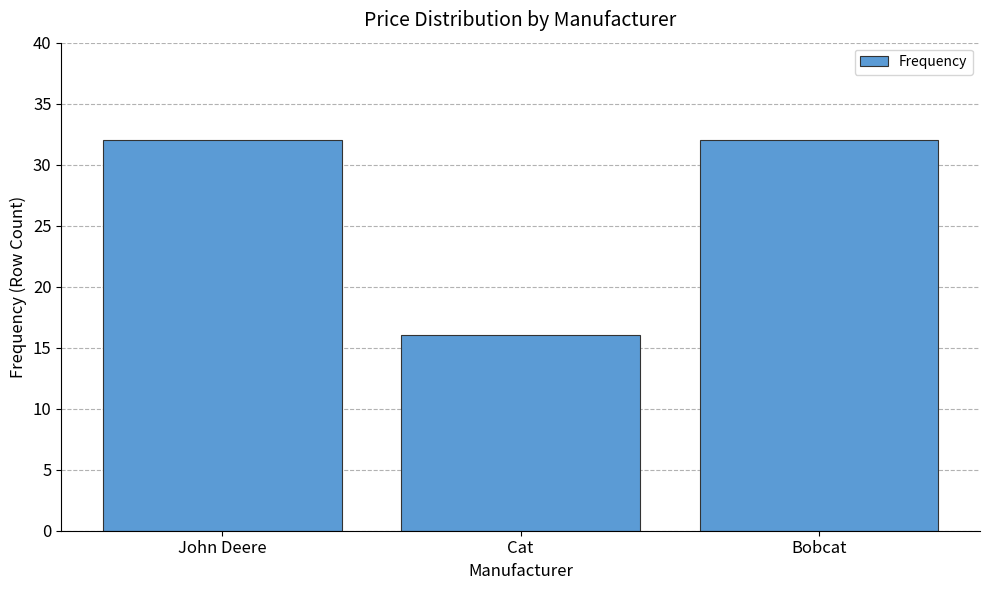

What is the label of the 3rd bar from the right?

John Deere